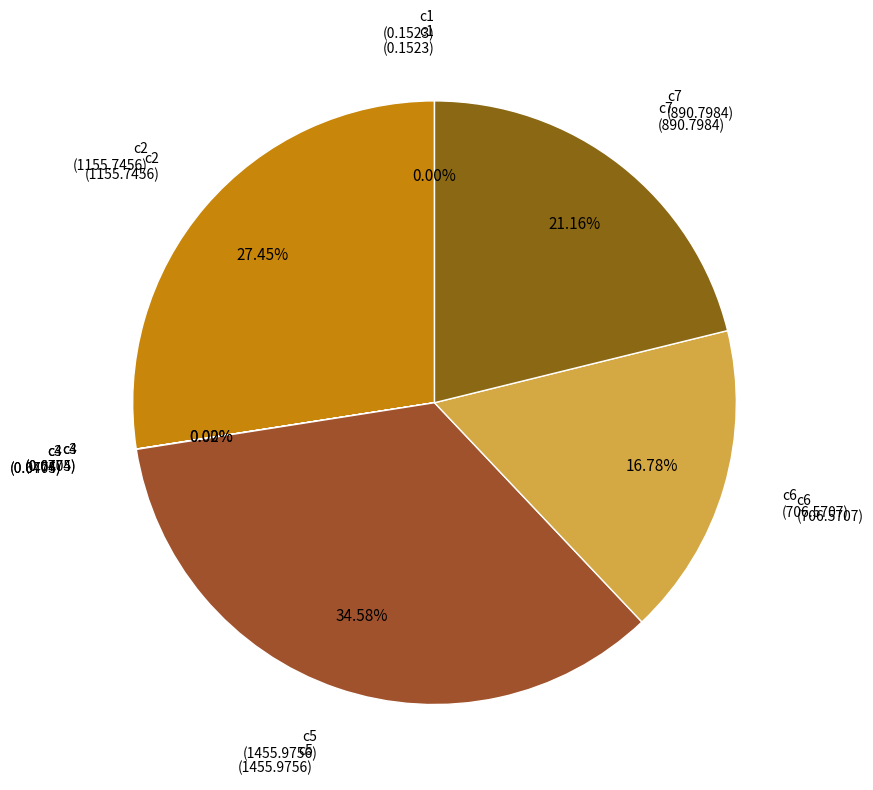

True or false: c7 accounts for 35% of the total.

False